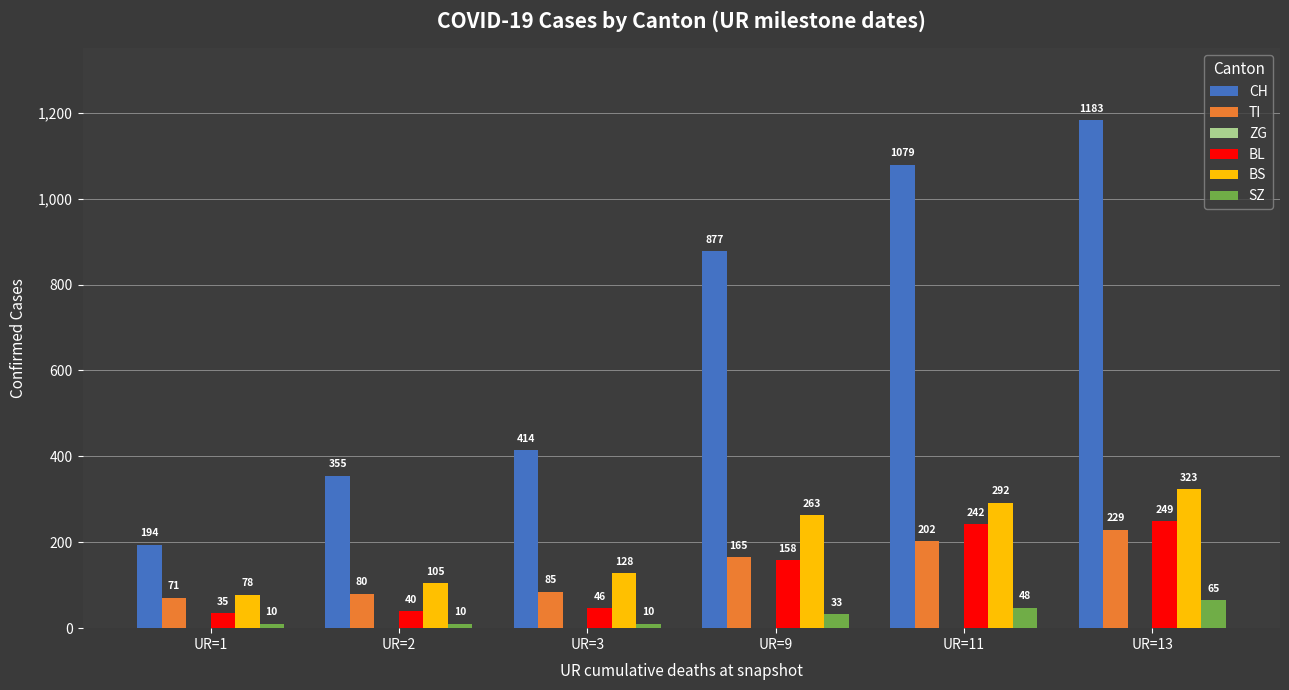

List the labels in order of CH value, smallest first.

UR=1, UR=2, UR=3, UR=9, UR=11, UR=13